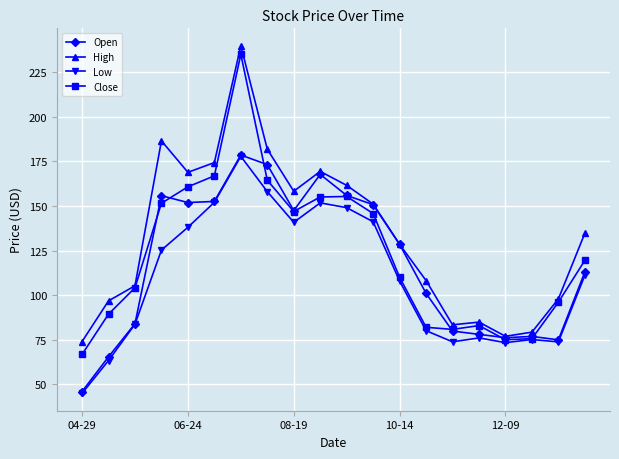

What is the value of the Low point at the 20th from the left?

111.1